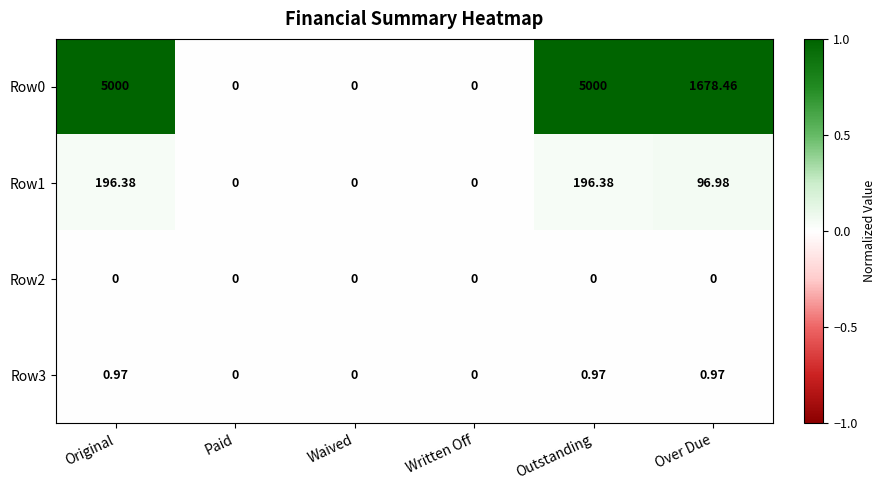

Where does the Row1 series first go above 96?

Original